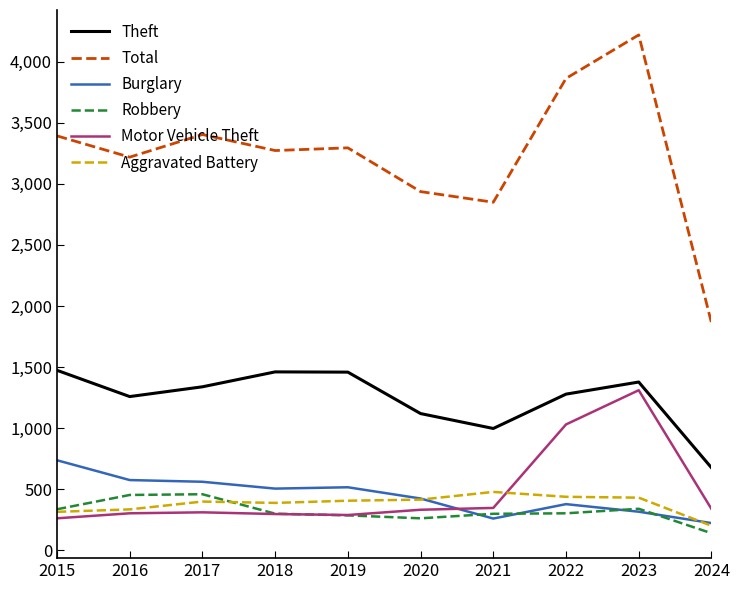

Is the value of Theft at 2019 greater than the value of Robbery at 2022?

Yes